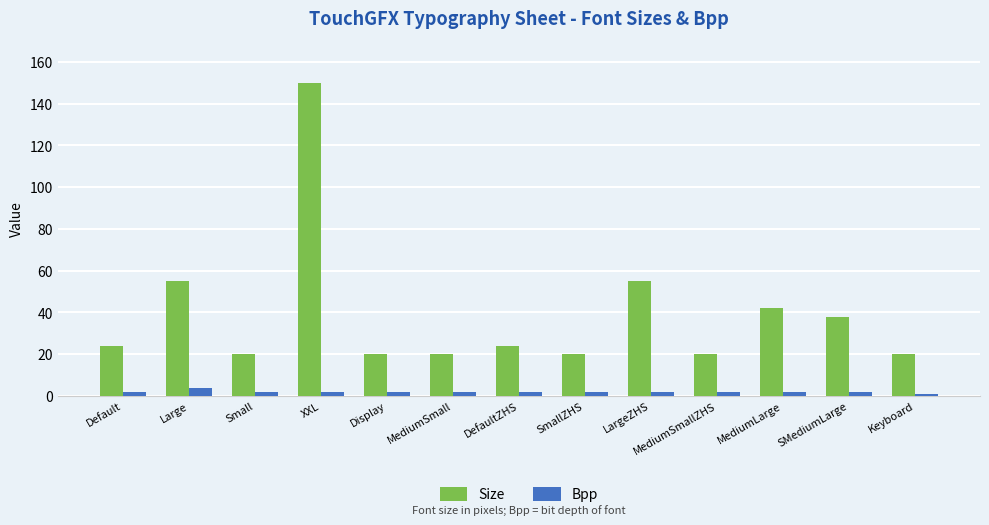

What is the difference between the second highest and minimum values in the Bpp series?

1